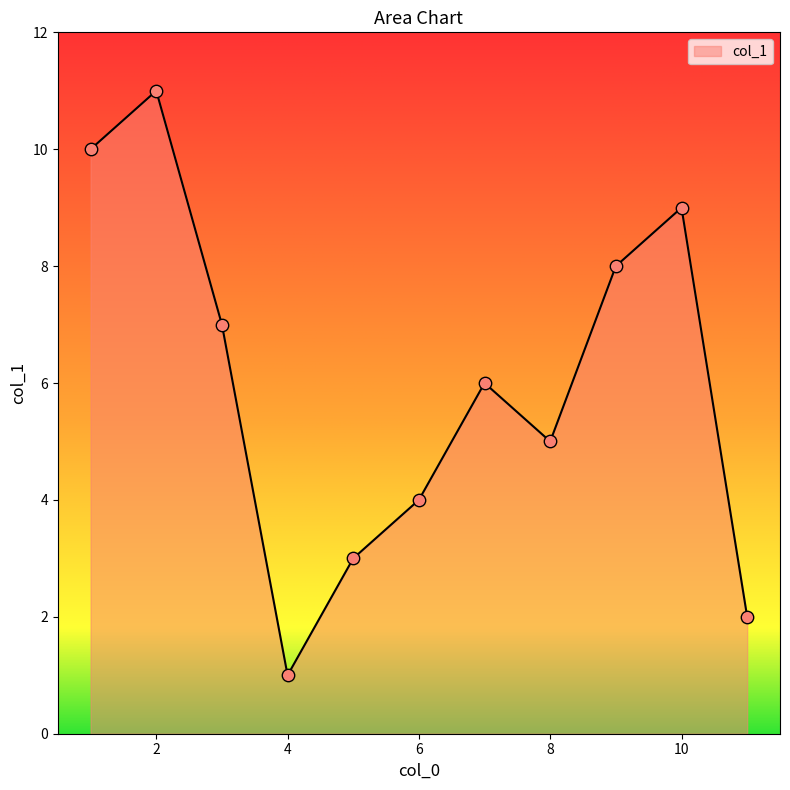

What is the difference between the maximum and minimum values?

10